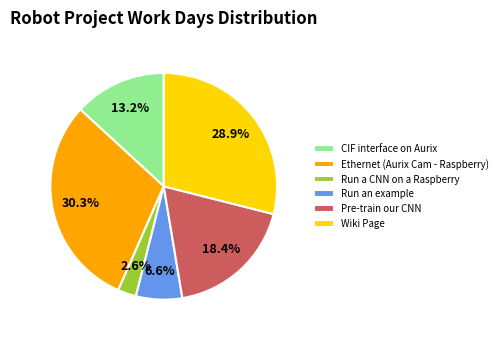

To the nearest percent, what is the difference between the largest and smallest slice percentages?

28%